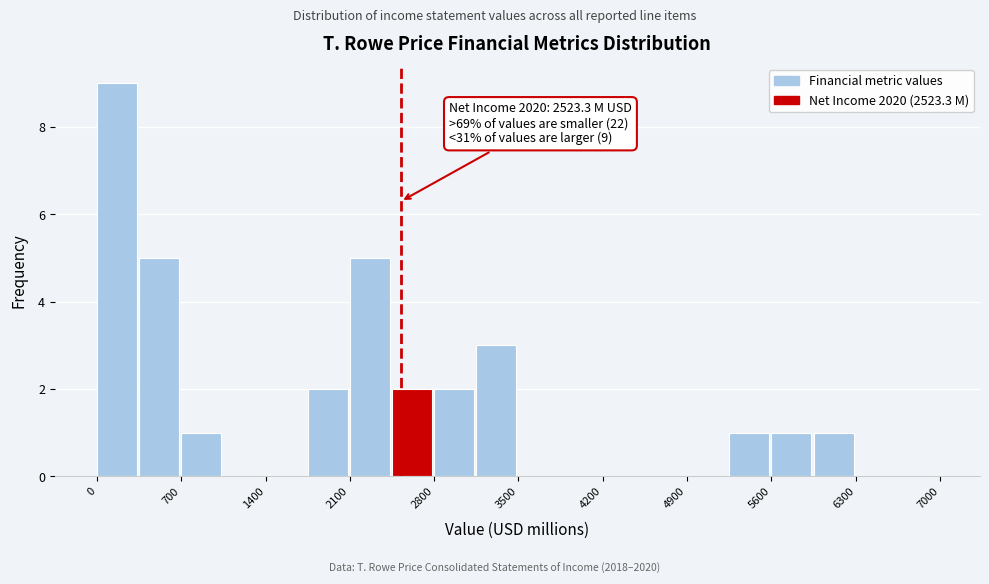

Read against the x-axis, roughly where is the centre of the tallest bar?

200